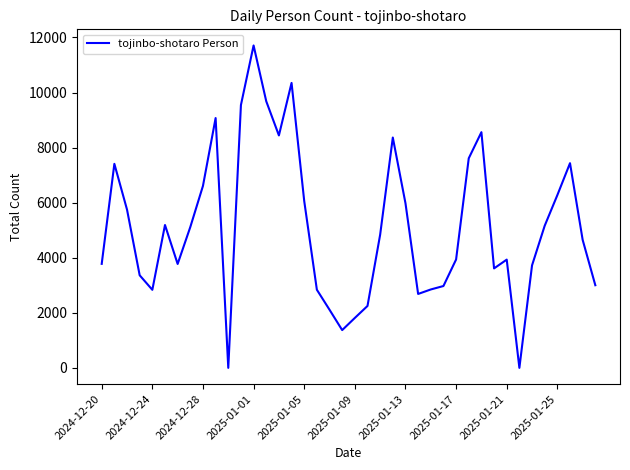

Count the number of categories in the chart.

40